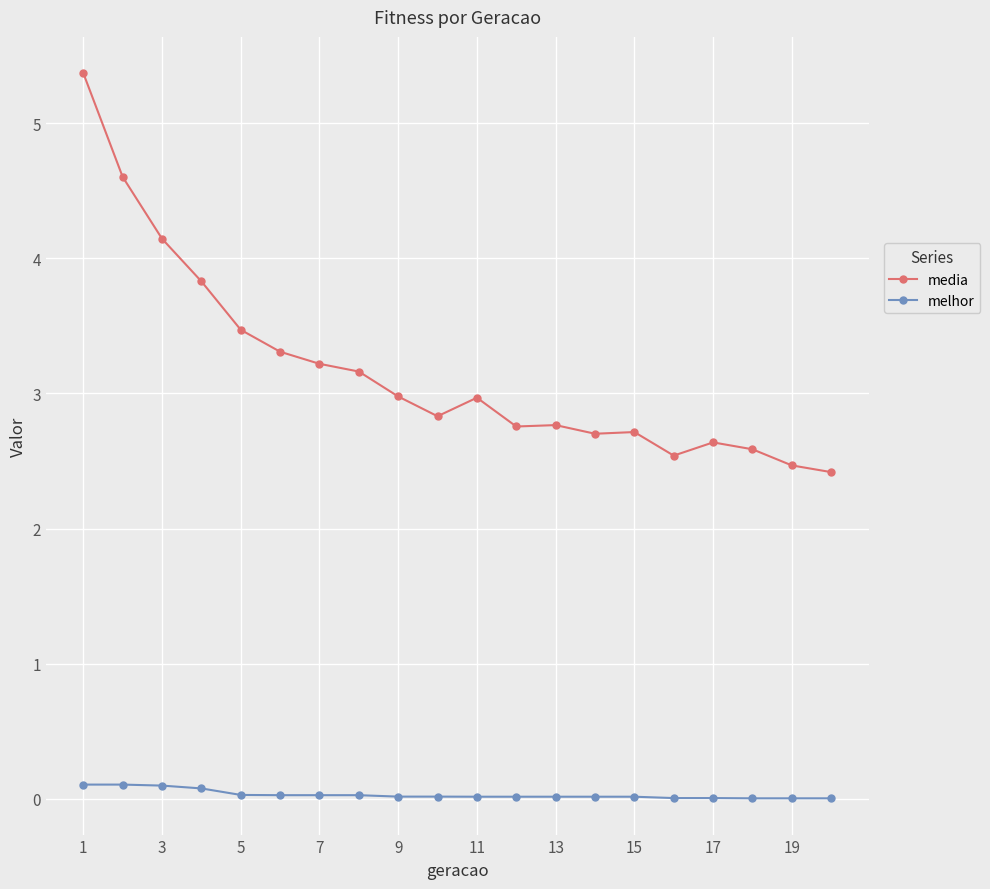

What is the lowest value of the media series?

2.4